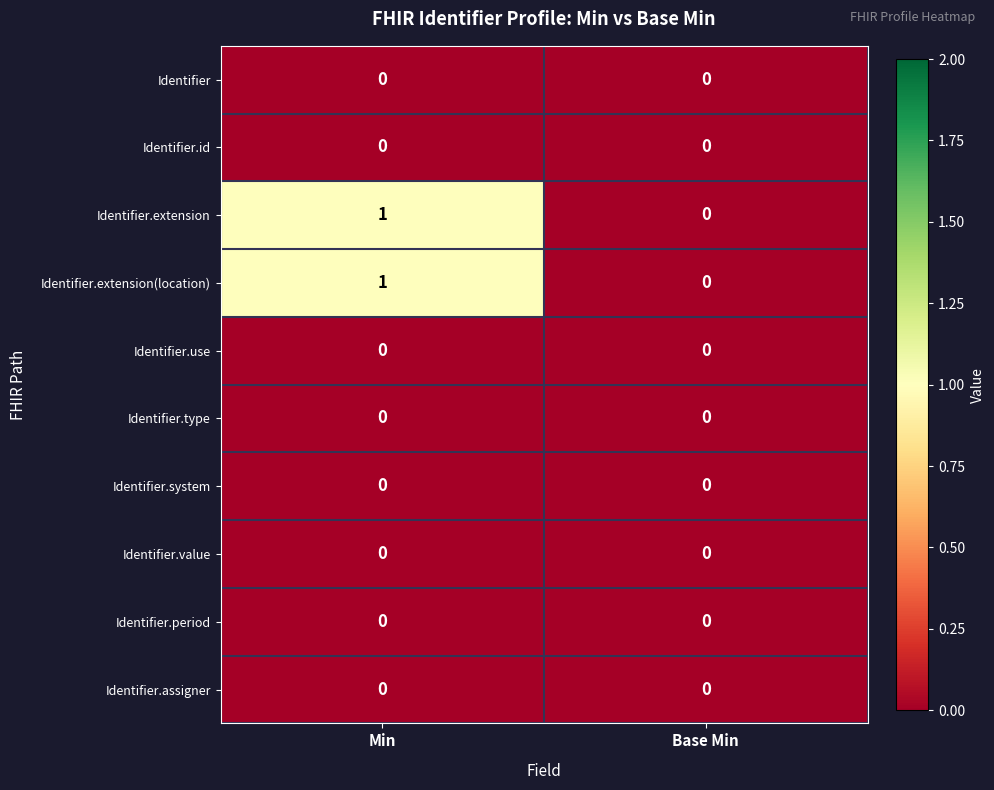

Which label corresponds to the largest value in the chart?

Min